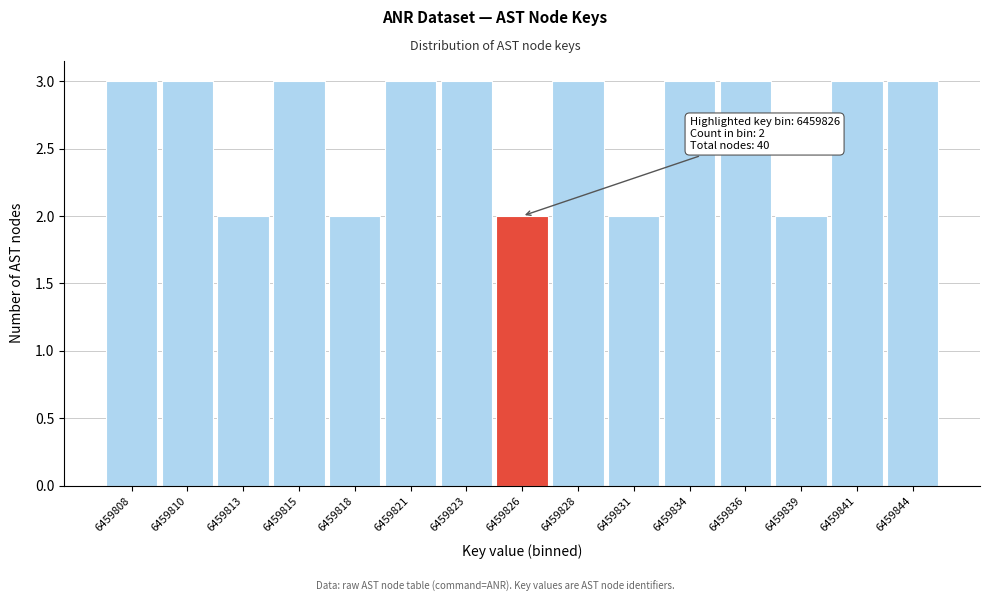

Reading left to right, what are all the values shown in this chart?

6459808=3	6459810=3	6459813=2	6459815=3	6459818=2	6459821=3	6459823=3	6459826=2	6459828=3	6459831=2	6459834=3	6459836=3	6459839=2	6459841=3	6459844=3